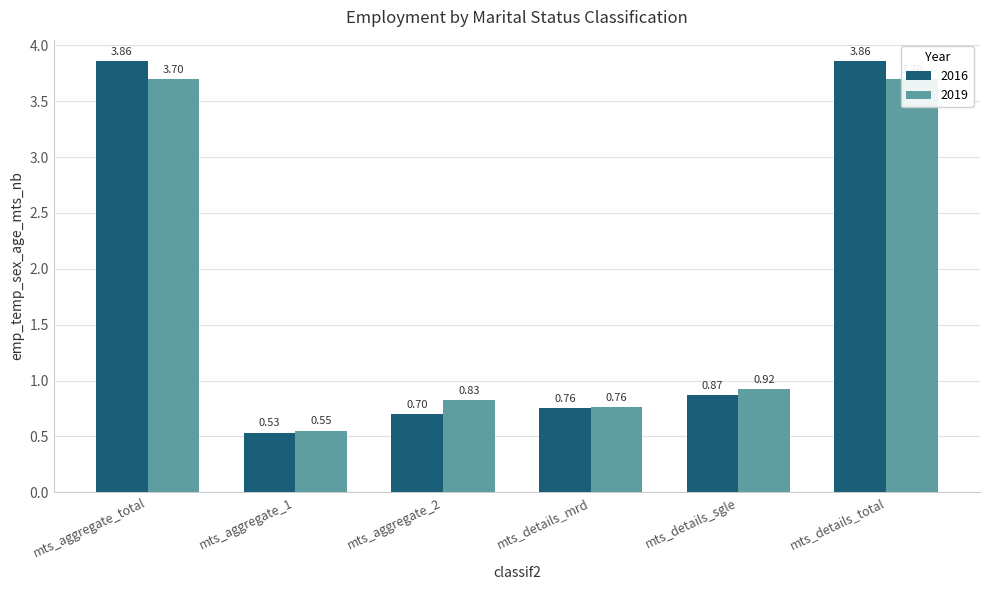

What is the total value across all series at mts_aggregate_2?

1.5